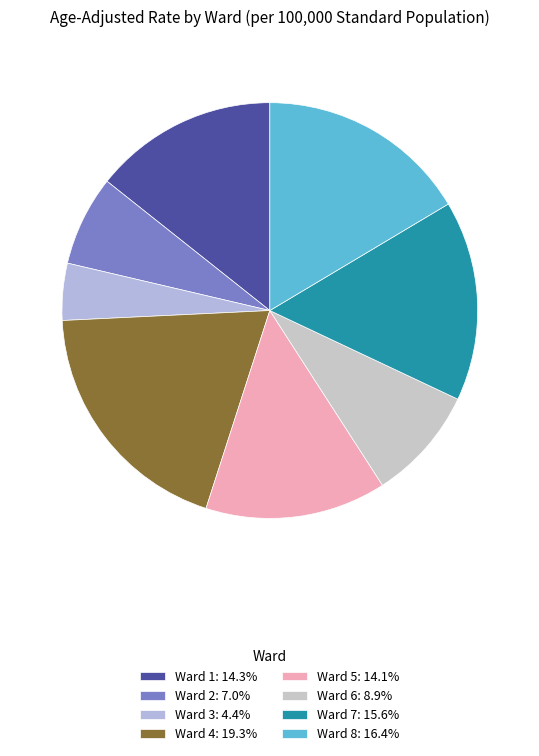

To the nearest percent, what is the average slice percentage?

12%